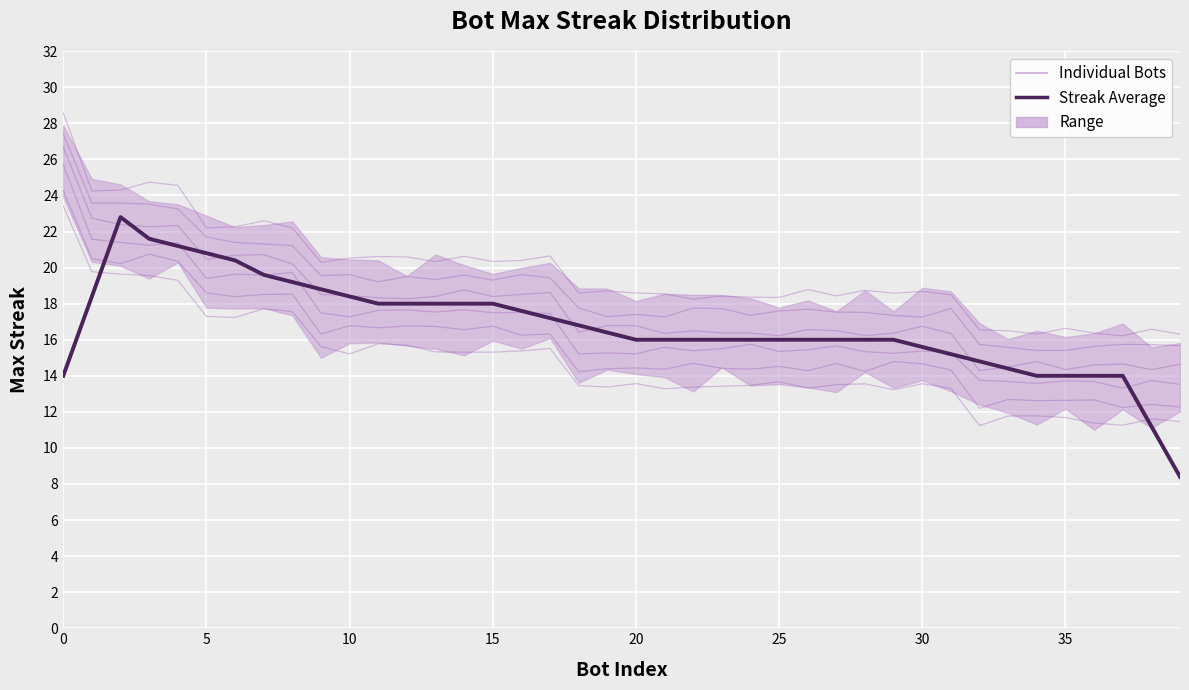

Reading left to right, what are all the values shown in this chart?

Individual Bots: 23.4	19.8	19.6	19.6	19.3	17.3	17.2	17.7	17.6	15.6	15.2	15.8	15.7	15.3	15.3	15.3	15.4	15.5	13.5	13.4	13.6	13.3	13.4	13.4	13.5	13.7	13.3	13.5	13.6	13.2	13.6	13.3	11.2	11.8	11.8	11.7	11.4	11.3	11.6	11.5
Streak Average: 14.0	18.4	22.8	21.6	21.2	20.8	20.4	19.6	19.2	18.8	18.4	18.0	18.0	18.0	18.0	18.0	17.6	17.2	16.8	16.4	16.0	16.0	16.0	16.0	16.0	16.0	16.0	16.0	16.0	16.0	15.6	15.2	14.8	14.4	14.0	14.0	14.0	14.0	11.2	8.4